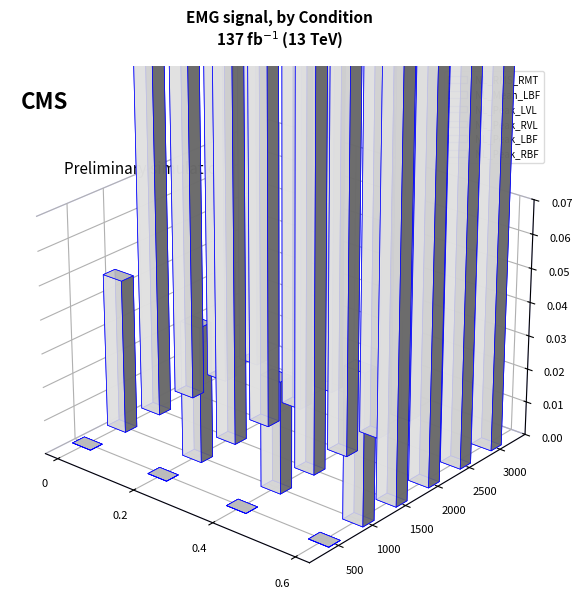

Rank the series by their maximum value, from lowest to highest.

NL_RMS_RMT, NL_Mean_LBF, NL_Peak_LBF, NL_Peak_LVL, NL_Peak_RBF, NL_Peak_RVL